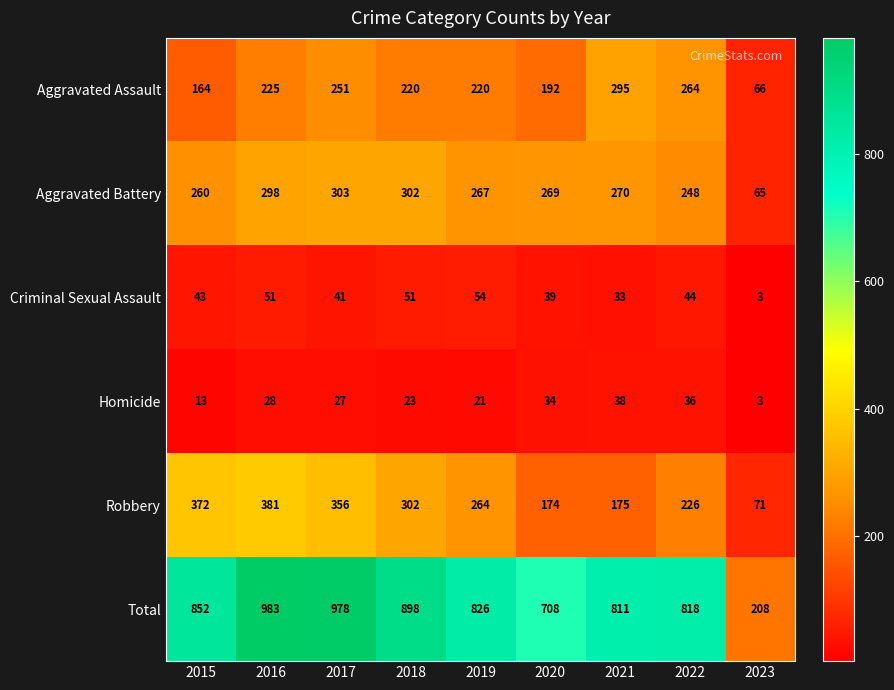

How many series are shown in this chart?

6